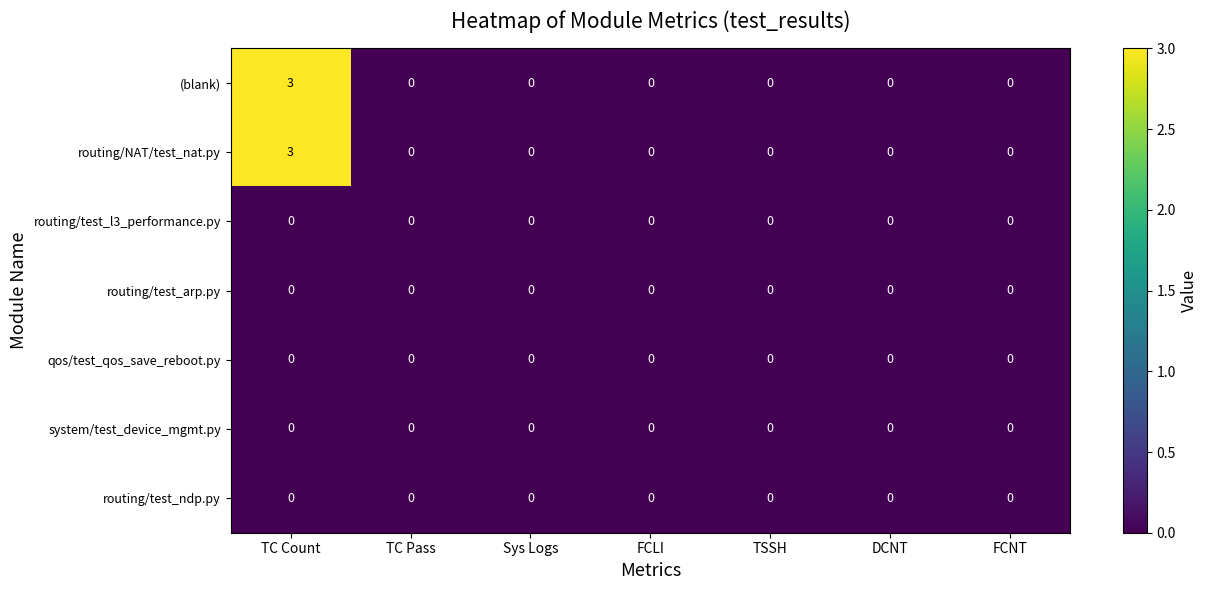

Is it true that system/test_device_mgmt.py equals 0 at TC Count?

True